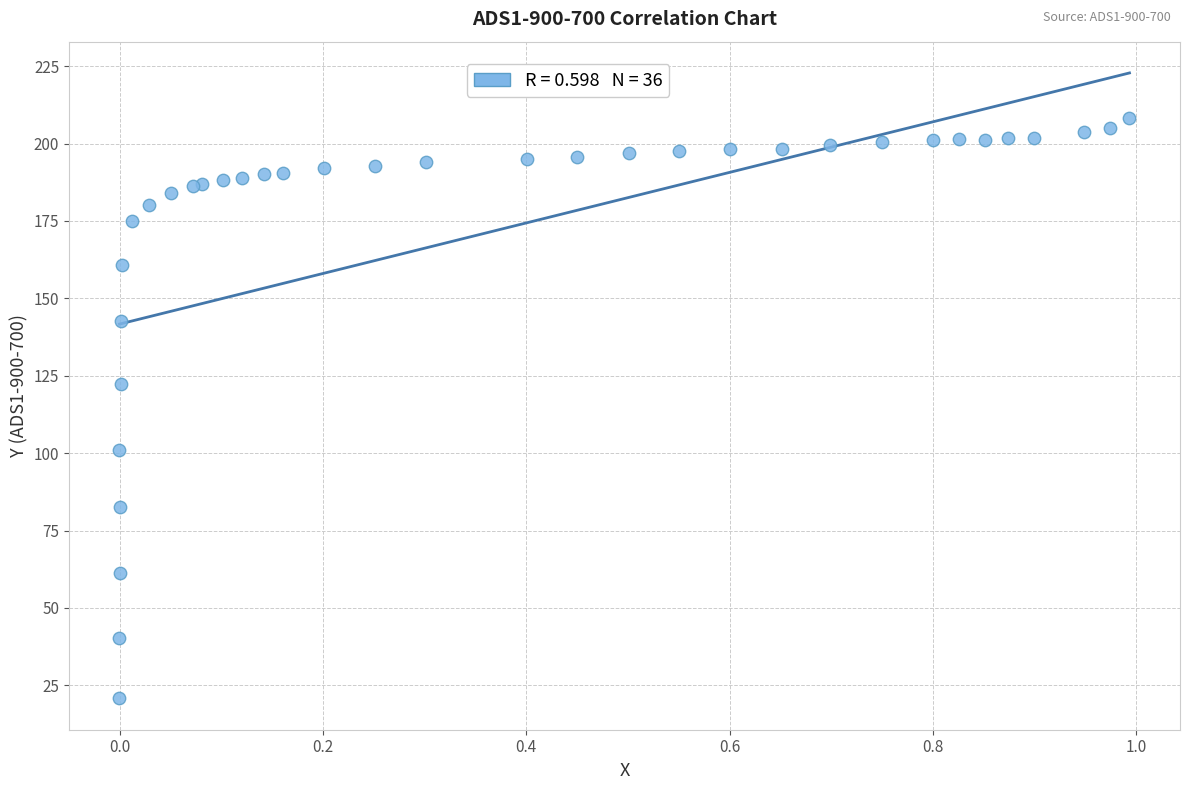

What Y value in the scatter plot is closest to 114?

122.3